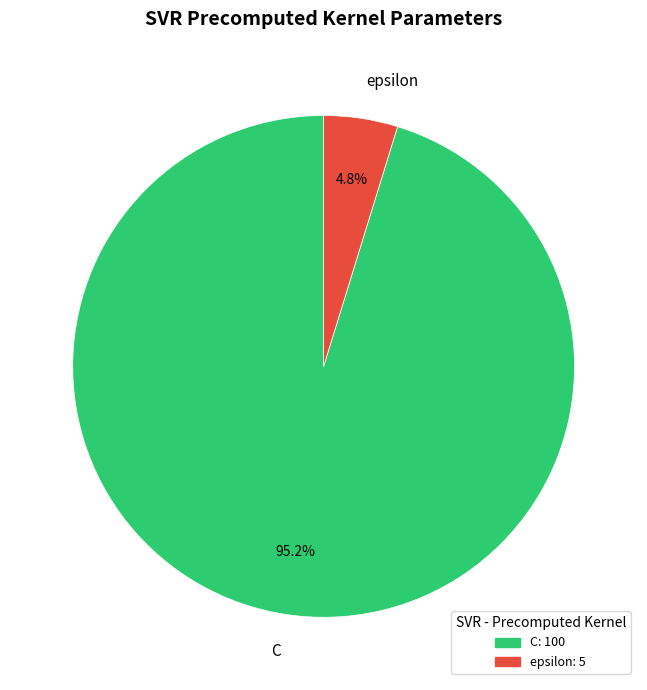

Between C and epsilon, which is larger?

C